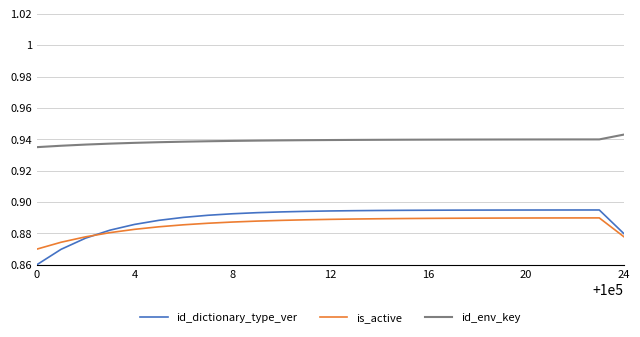

Which series has the largest total across all categories?

id_env_key